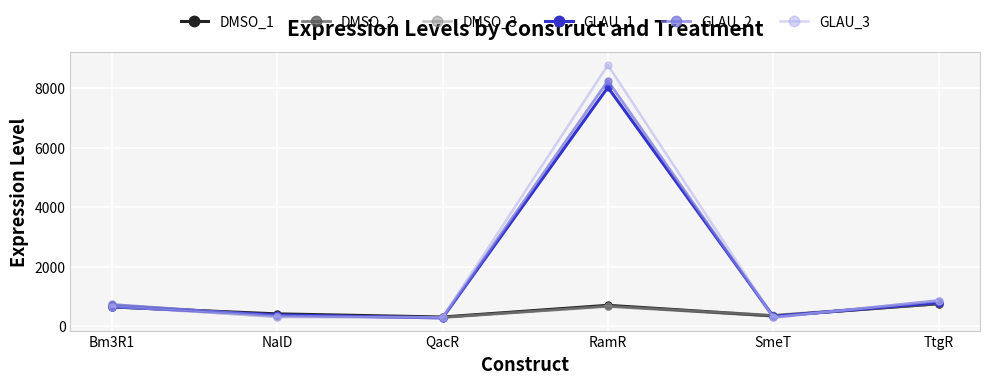

What is the maximum value for DMSO_2?

743